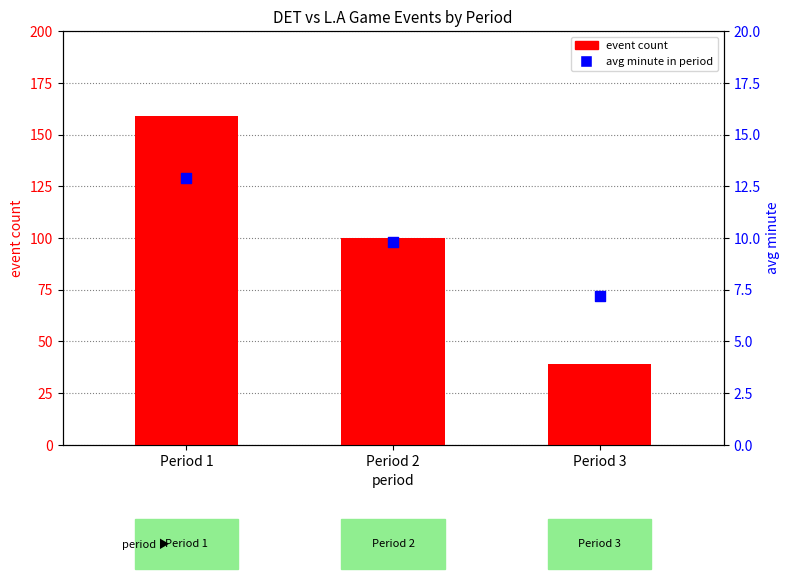

At which category is the sum across all series the highest?

Period 1